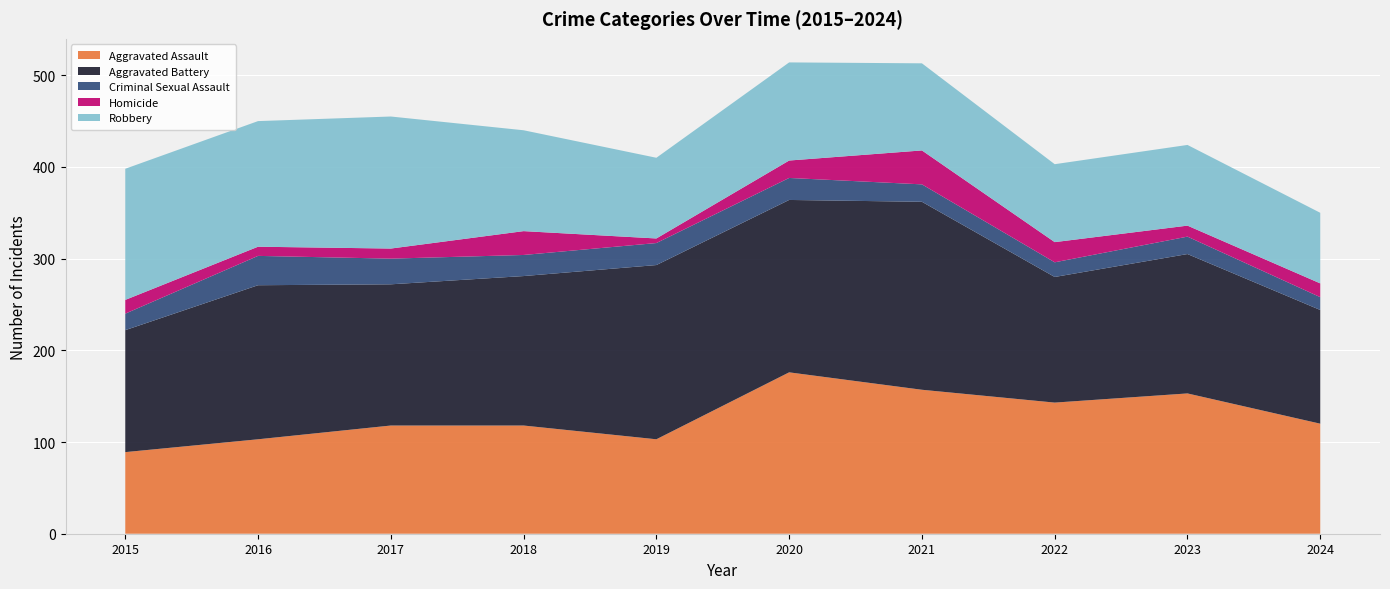

Reading left to right, extract all data points from this chart.

Aggravated Assault: 89	103	118	118	103	176	157	143	153	120
Aggravated Battery: 133	168	154	163	190	188	205	137	152	124
Criminal Sexual Assault: 18	32	28	23	24	24	19	16	19	14
Homicide: 15	10	11	26	5	19	37	22	12	15
Robbery: 143	137	144	110	88	107	95	85	88	77